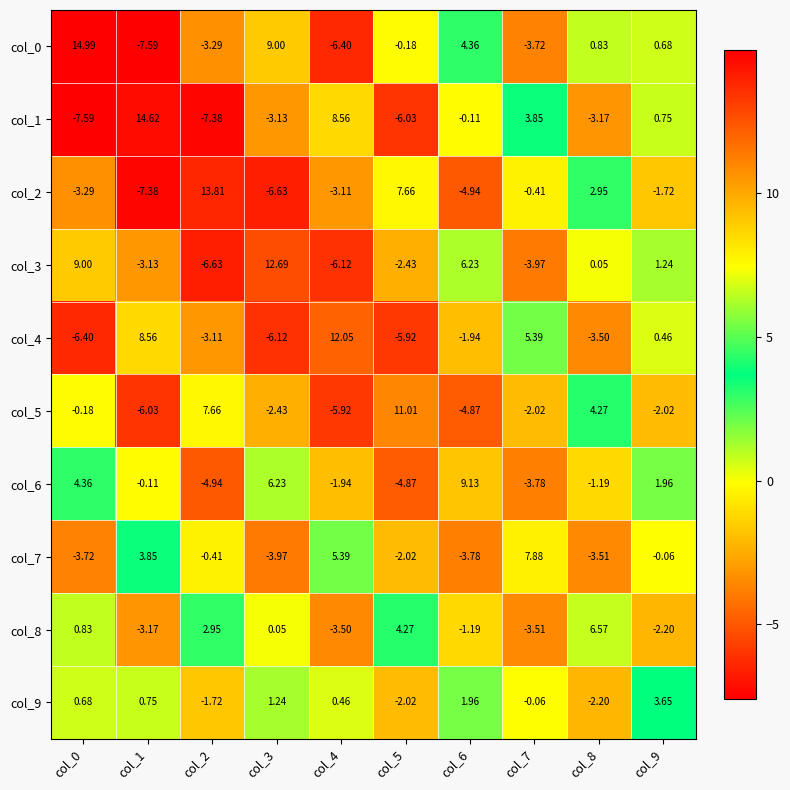

Is the value of col_1 at col_1 greater than the value of col_2 at col_3?

Yes